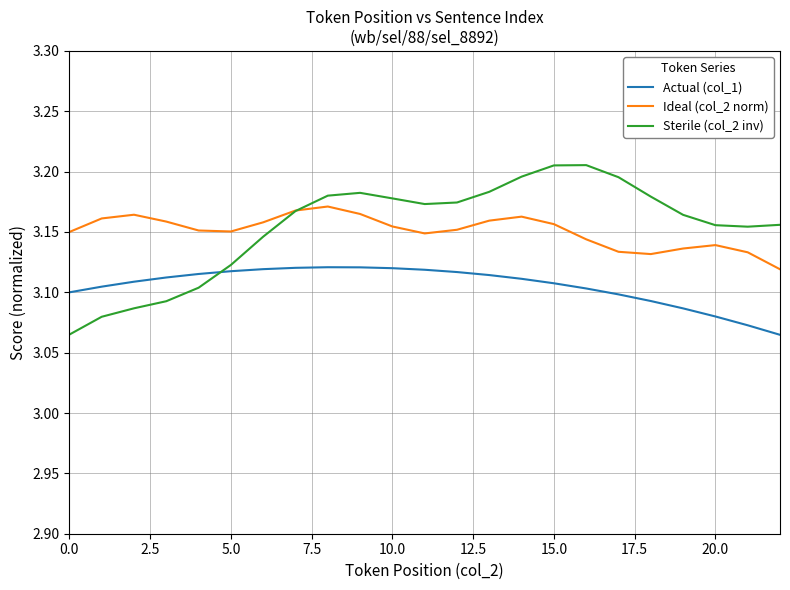

Which series ends up on top after the final intersection of Actual (col_1) and Sterile (col_2 inv)?

Sterile (col_2 inv)